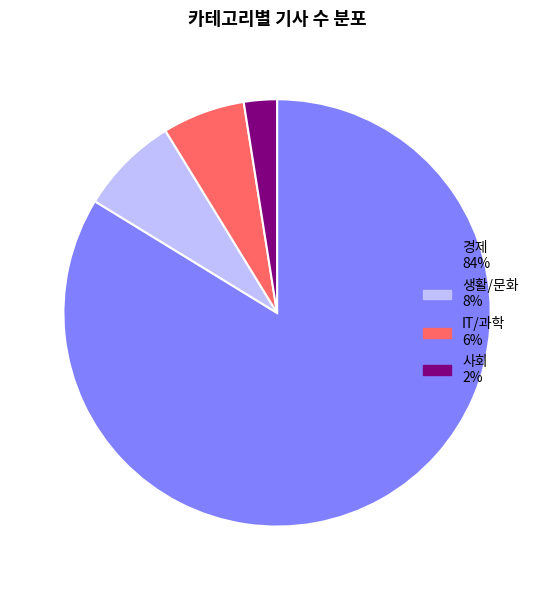

The 생활/문화 slice represents 14% of the pie. True or false?

False